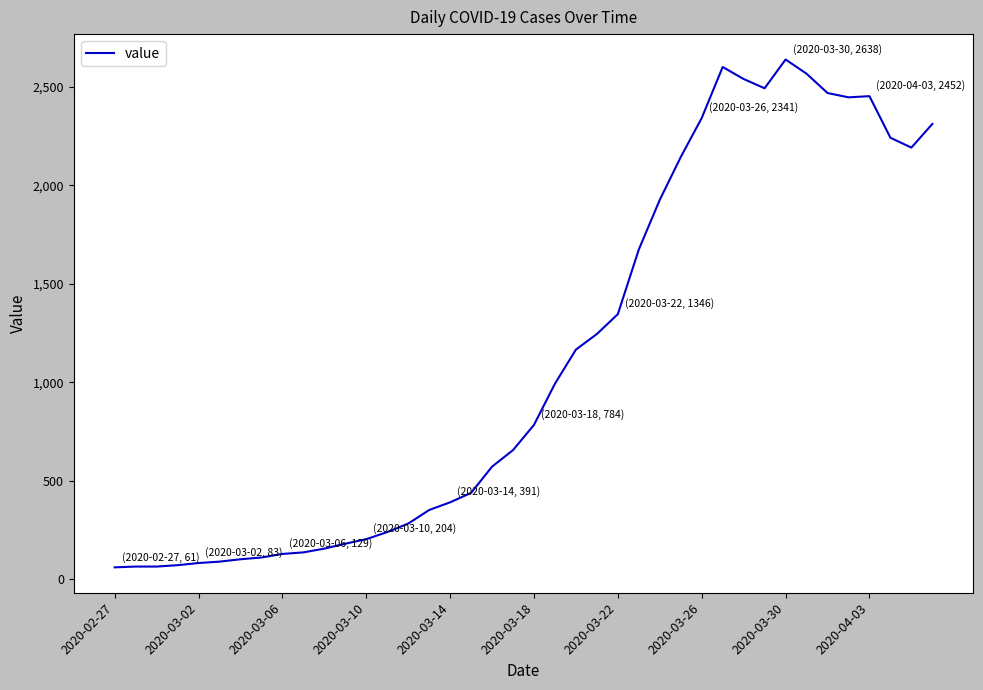

What is the smallest value displayed?

61